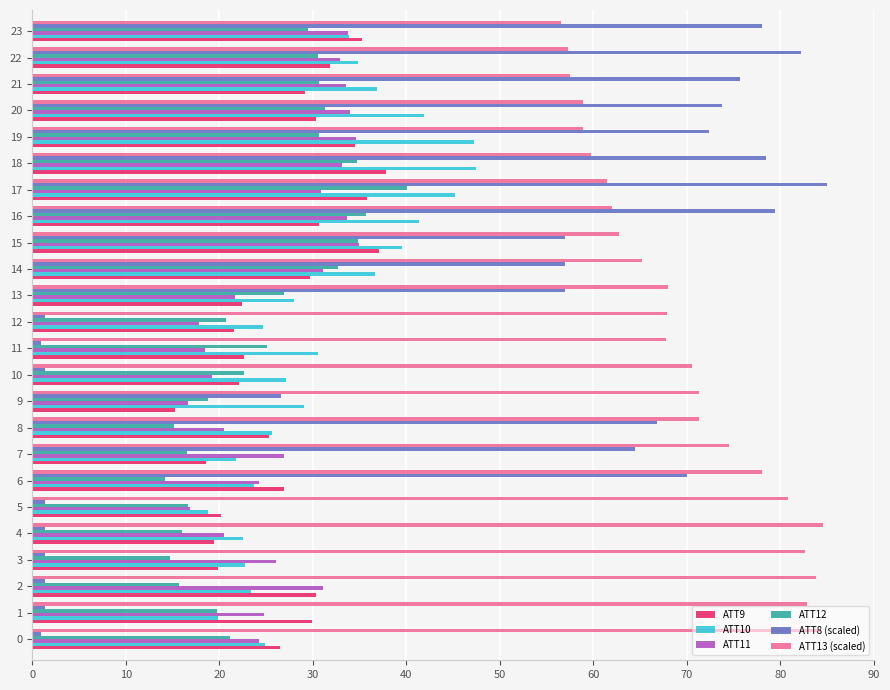

Is it true that ATT9 equals 15.0 at 0?

False